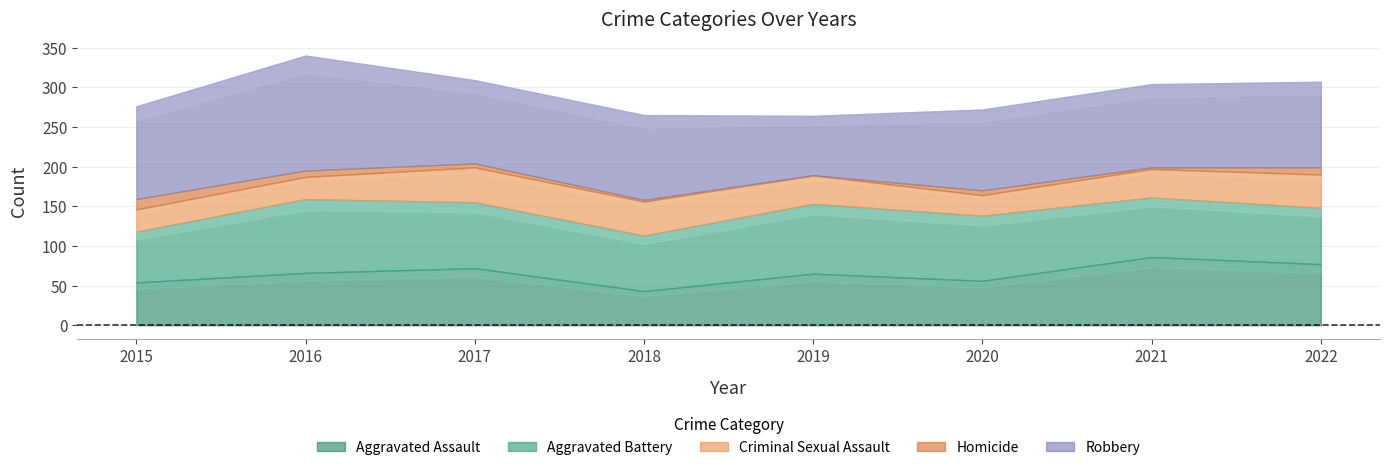

Where is the first local maximum for Aggravated Battery?

2016